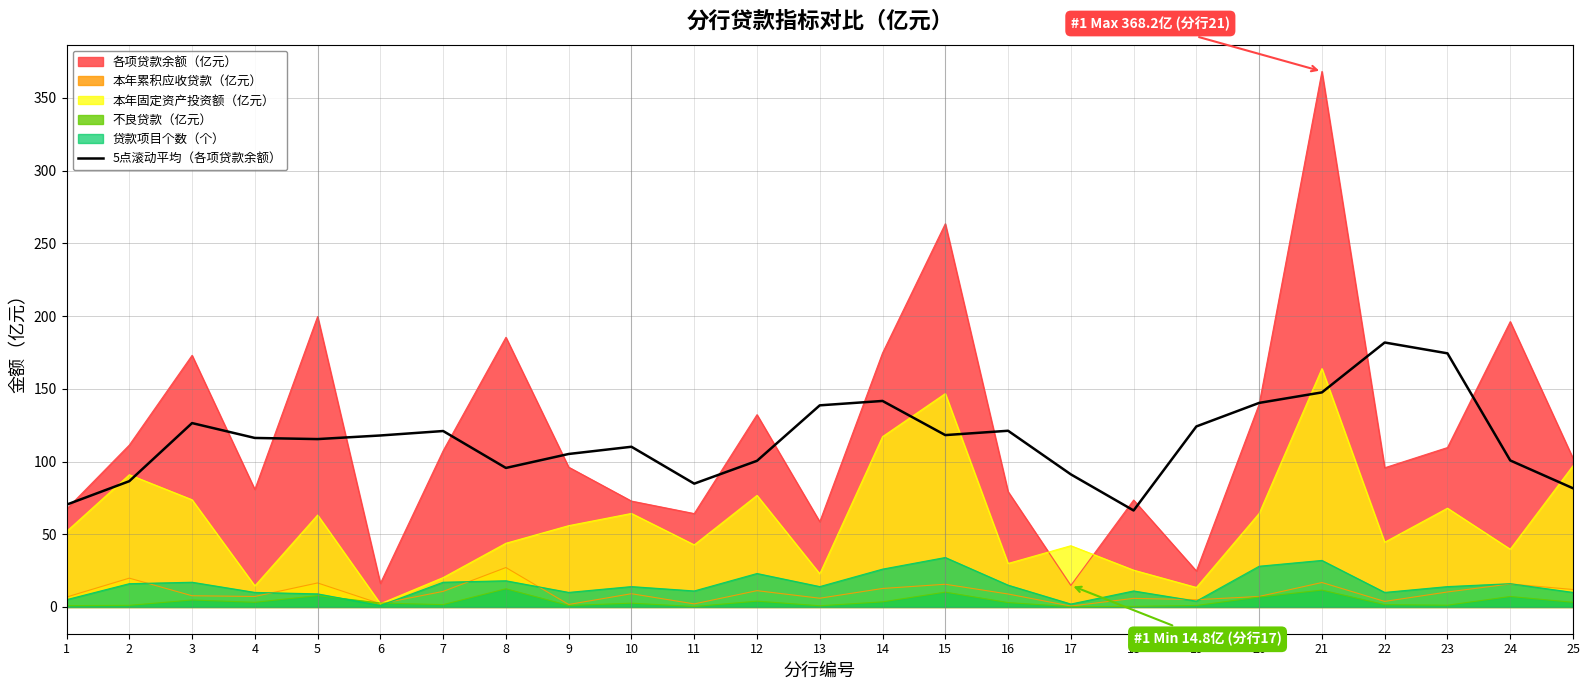

What is the value of the 20th point from the left?

140.3